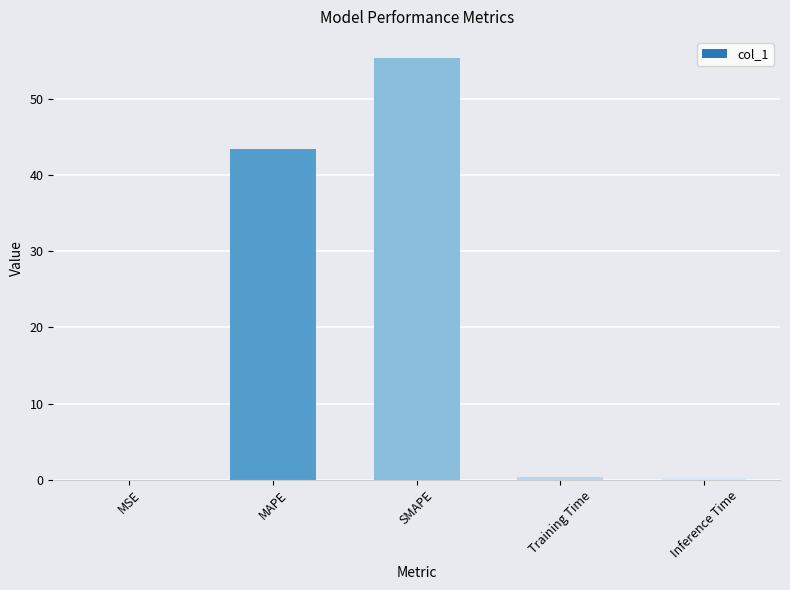

True or false: the data shows 55.3 at SMAPE.

True